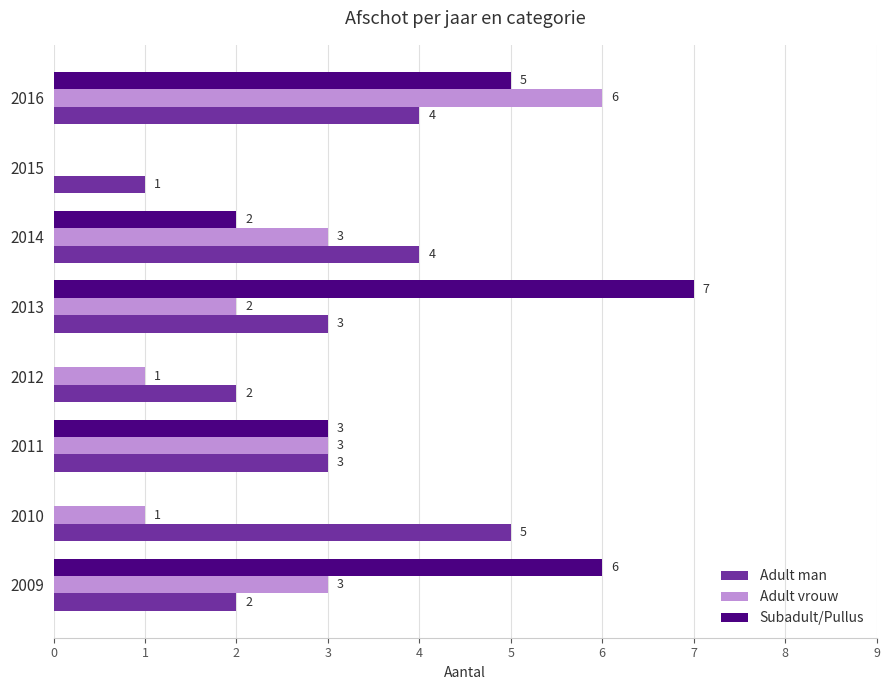

At which category is the sum across all series the highest?

2016